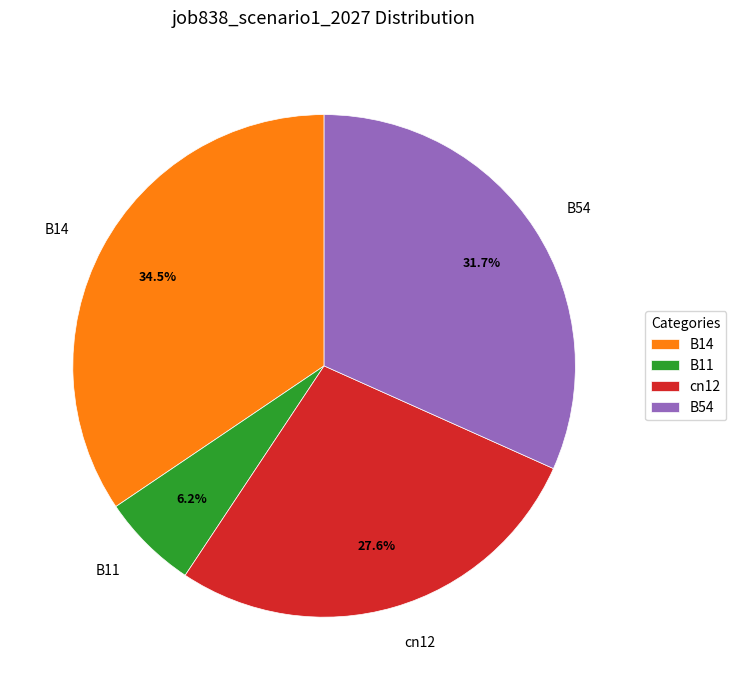

To the nearest percent, what is the combined percentage of B54 and B14?

66%